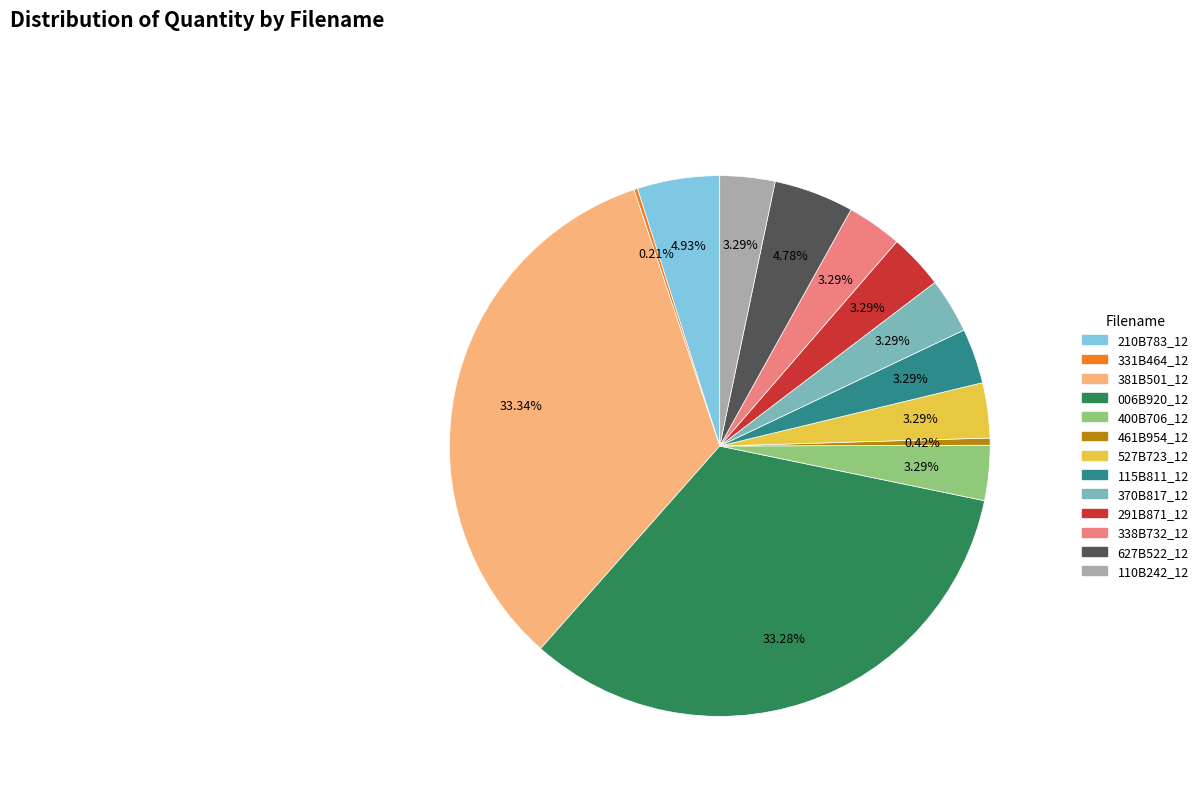

Which has a higher value, 291B871_12 or 210B783_12?

210B783_12